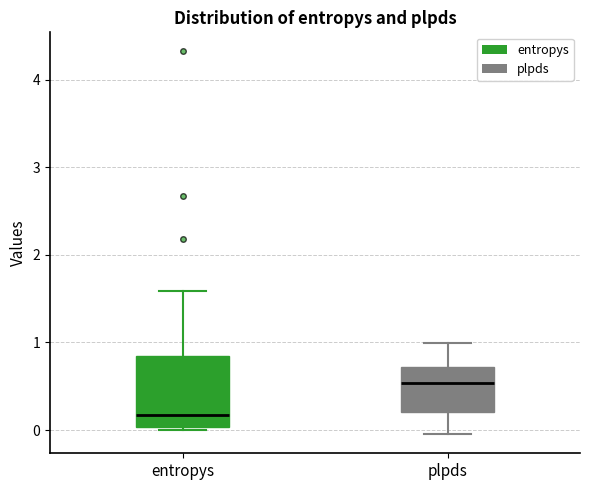

Which box is the tallest, from its lower edge to its upper edge?

entropys